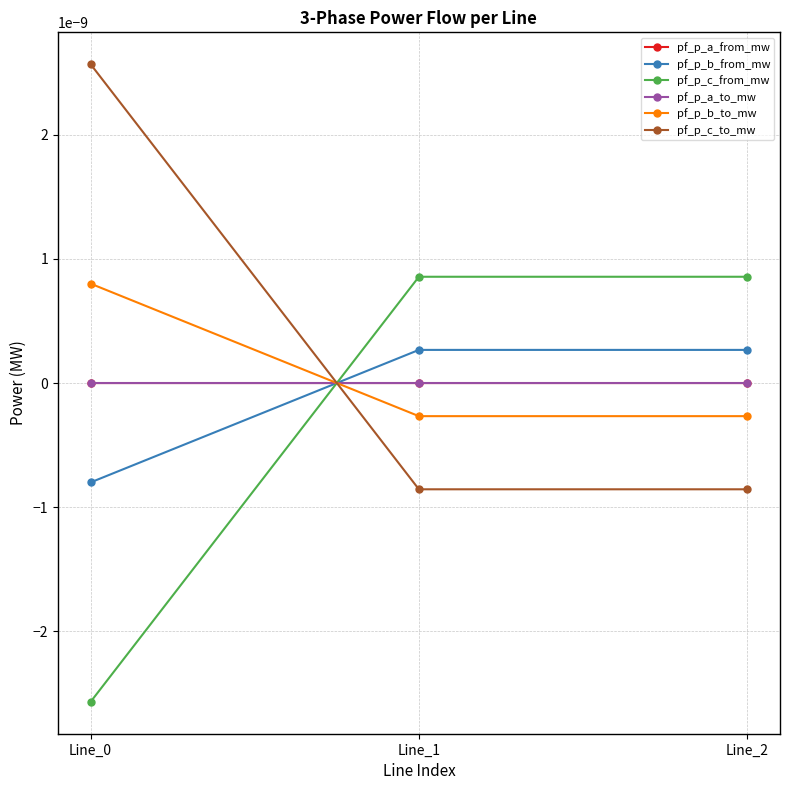

How many lines are shown in the chart?

6